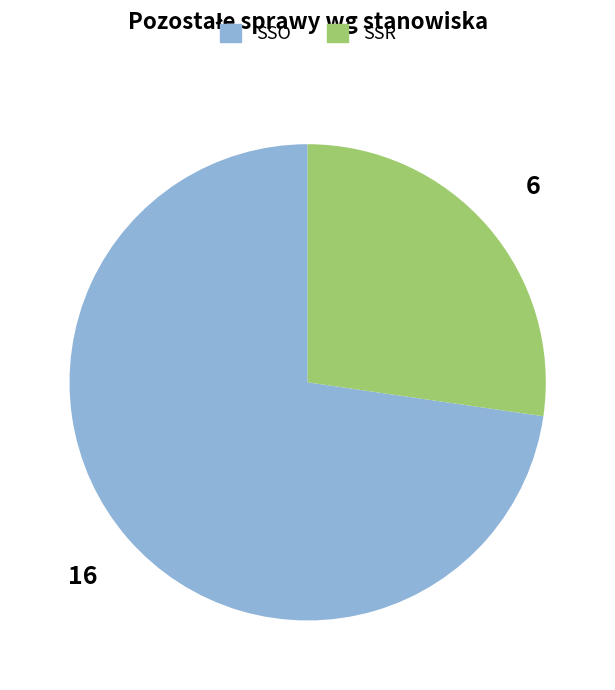

Is there any slice that represents more than half of the pie?

Yes